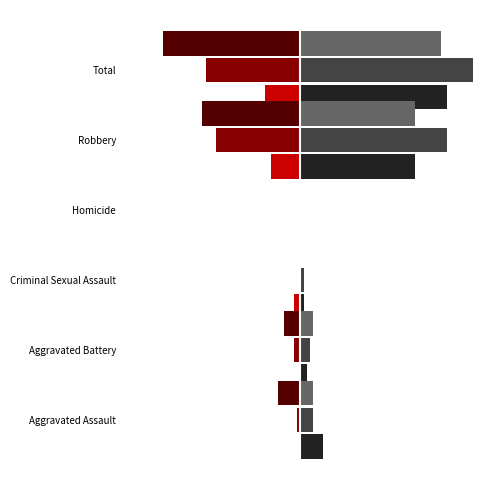

What is the smallest value displayed?

-42